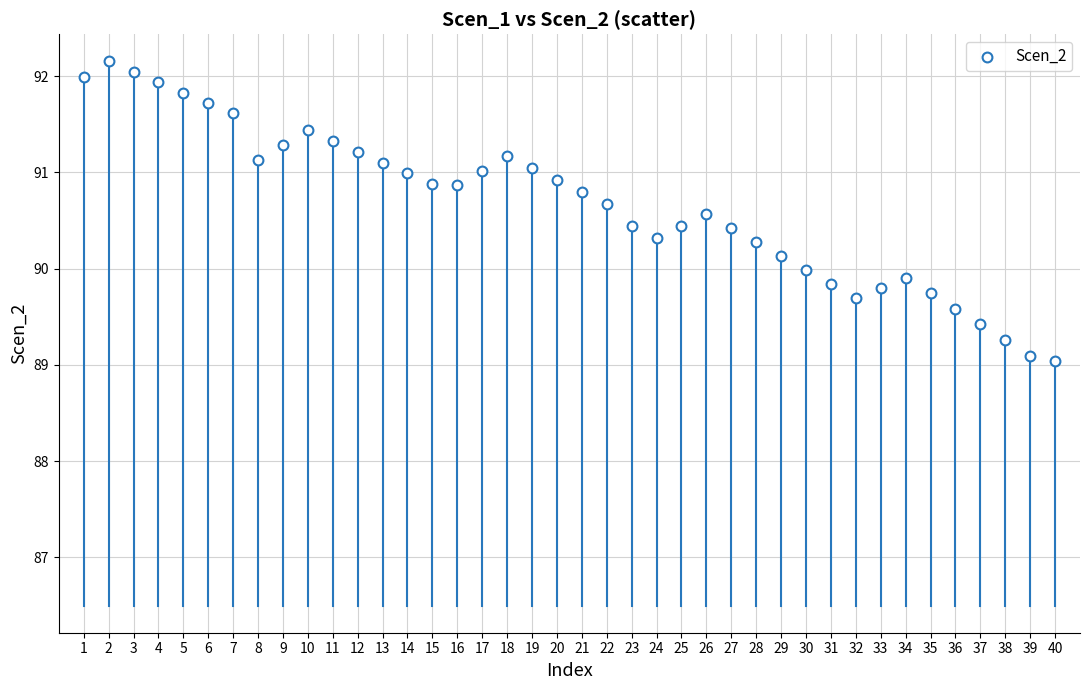

What is the range of X values (max minus min)?

39.0